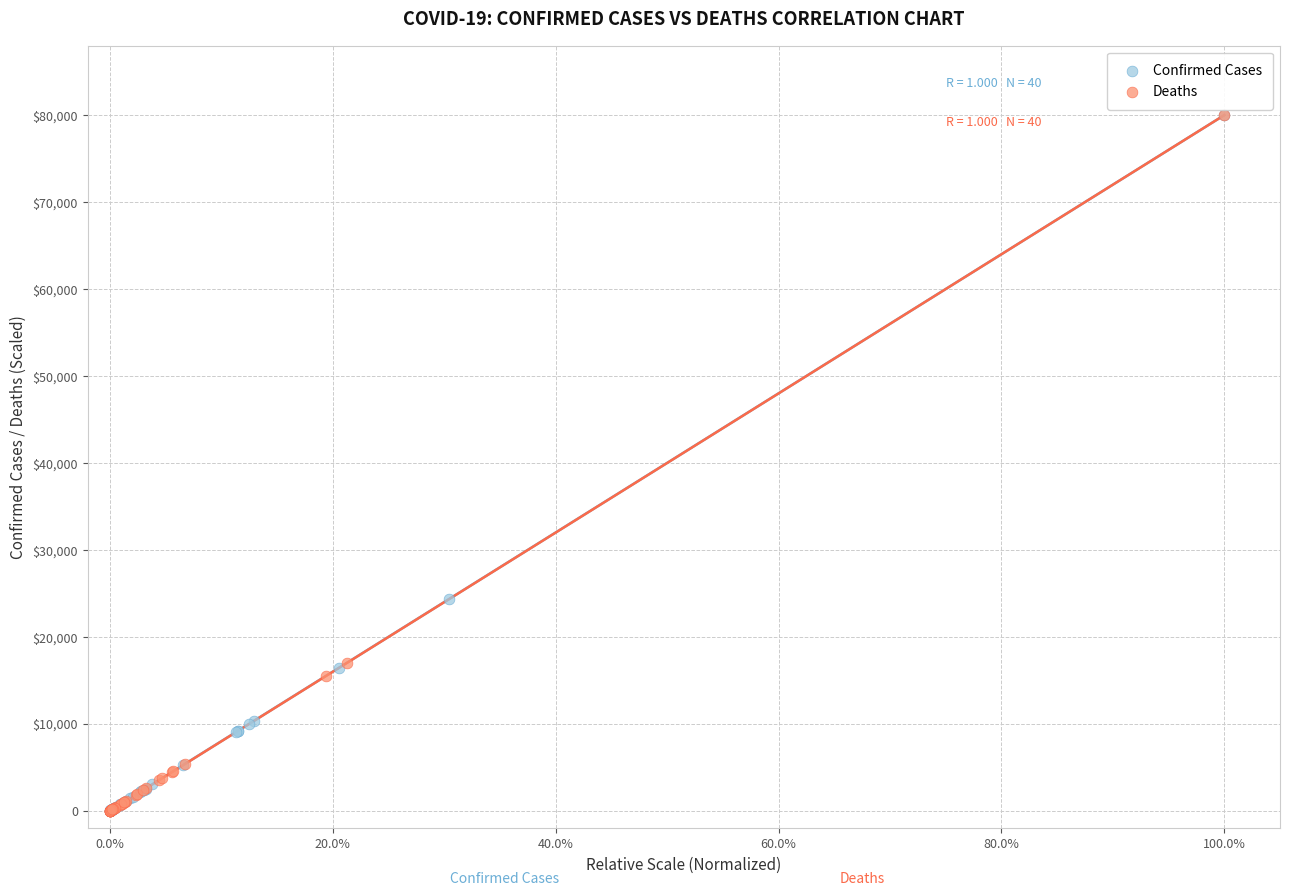

Which series has the largest Y range (max minus min)?

Deaths